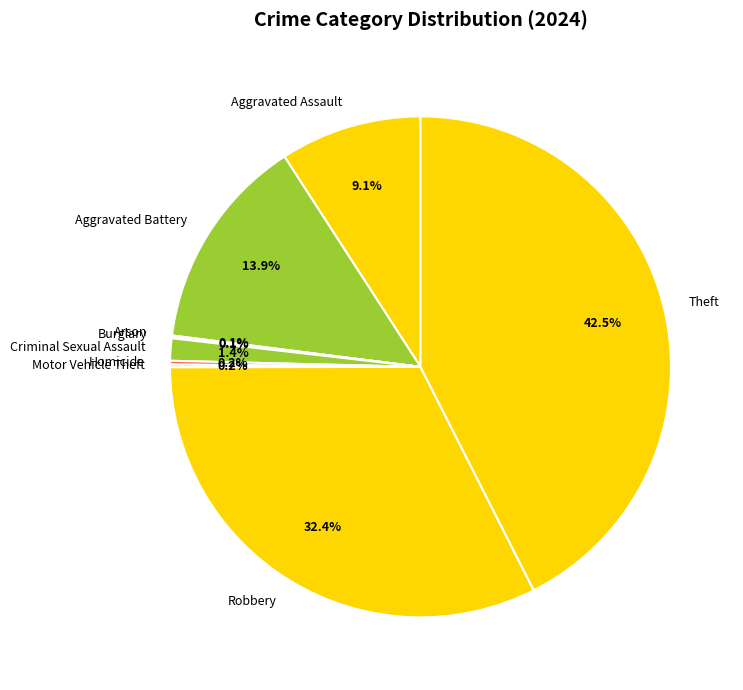

Is there any slice that represents more than half of the pie?

No